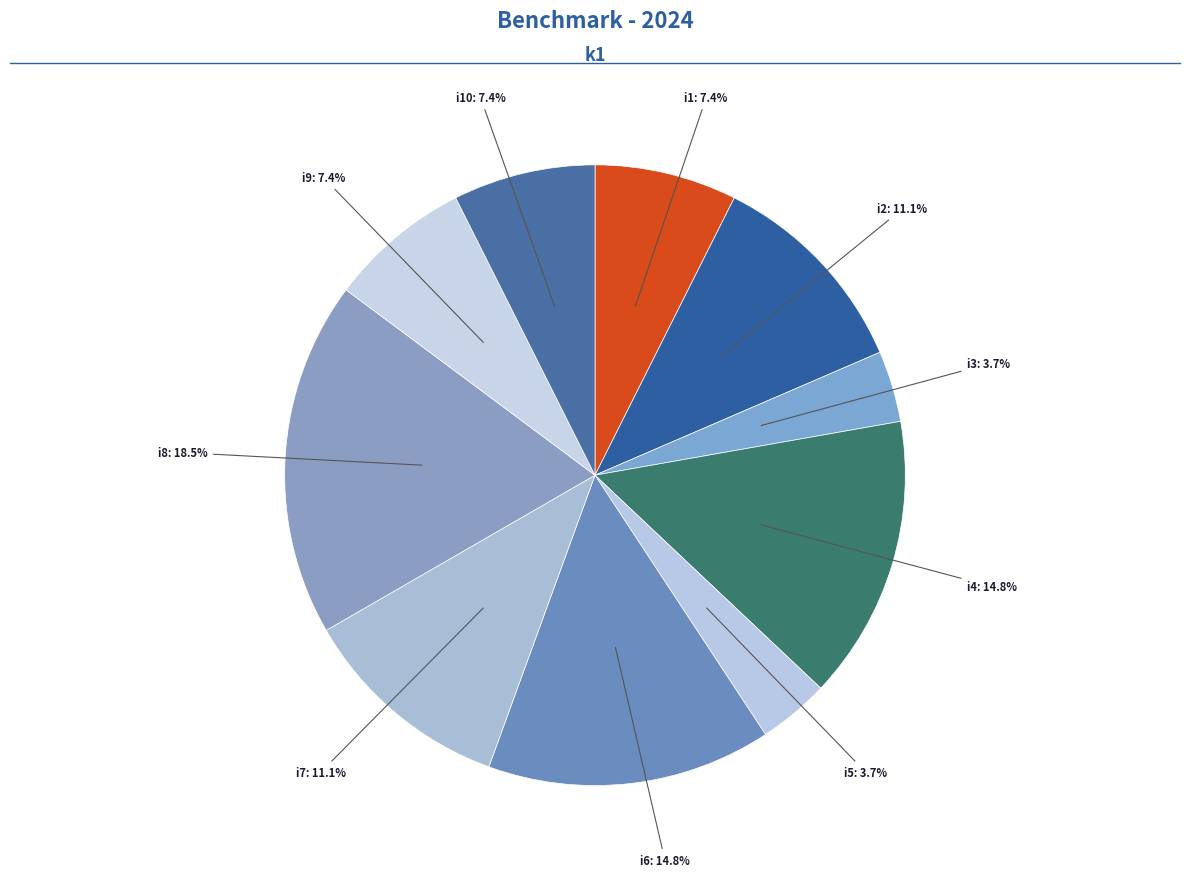

Which category has the biggest portion of the pie?

i8: 18.5%